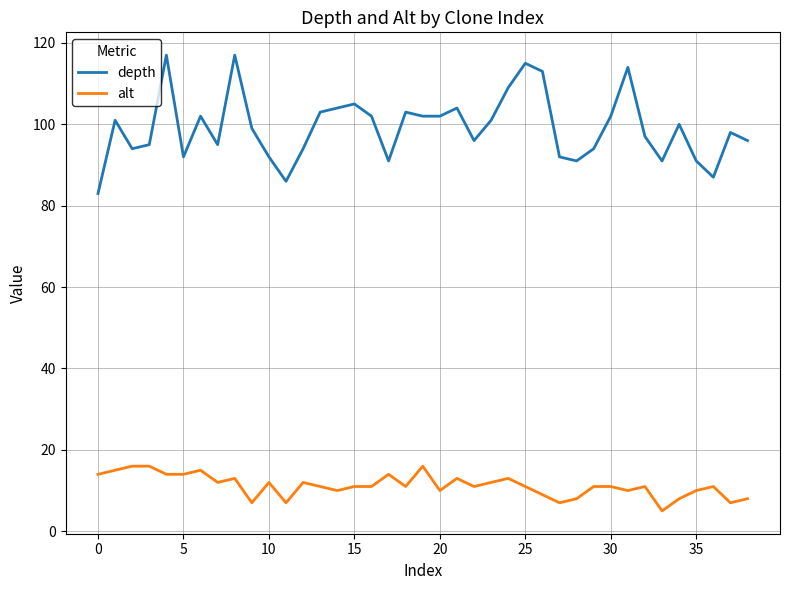

List the series in order of their overall mean, highest first.

depth, alt